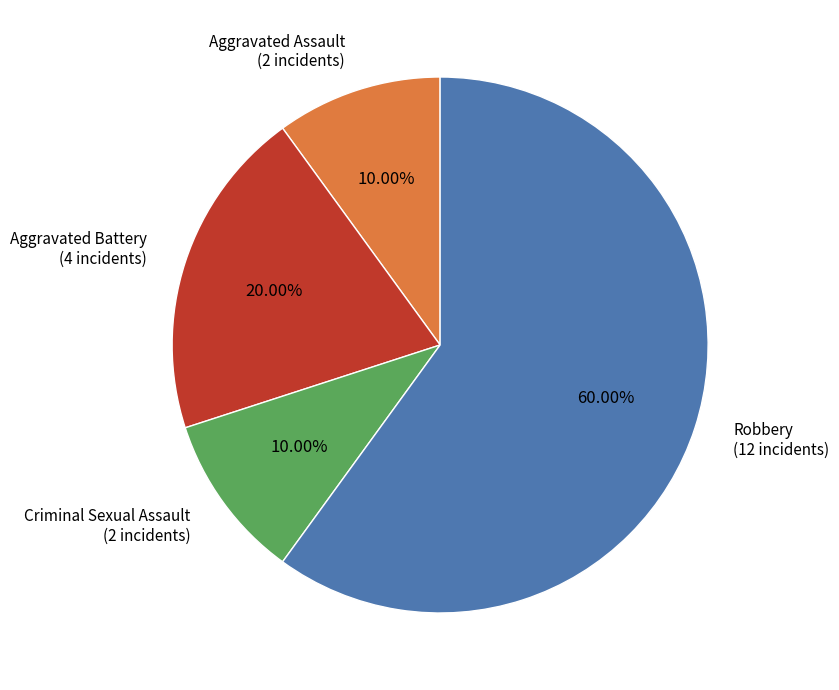

Is there any slice that represents more than half of the pie?

Yes